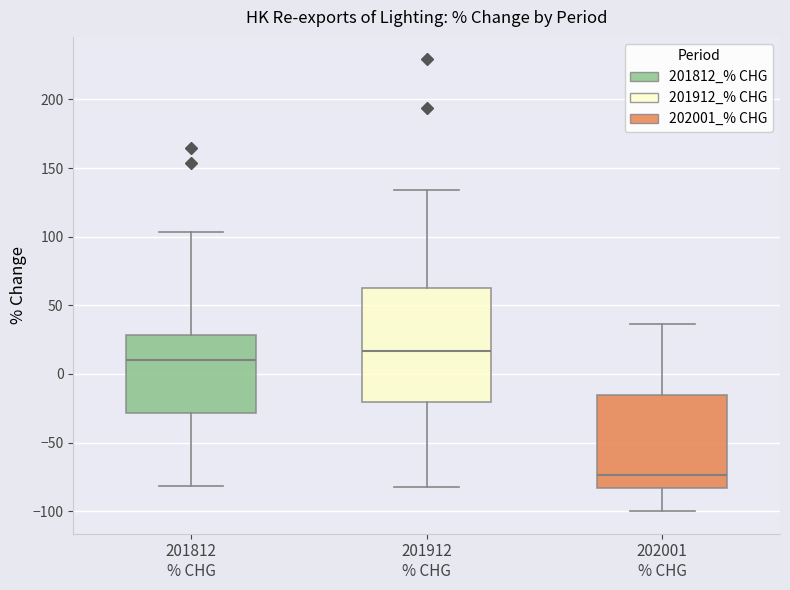

Which box is the tallest, from its lower edge to its upper edge?

201912 % CHG